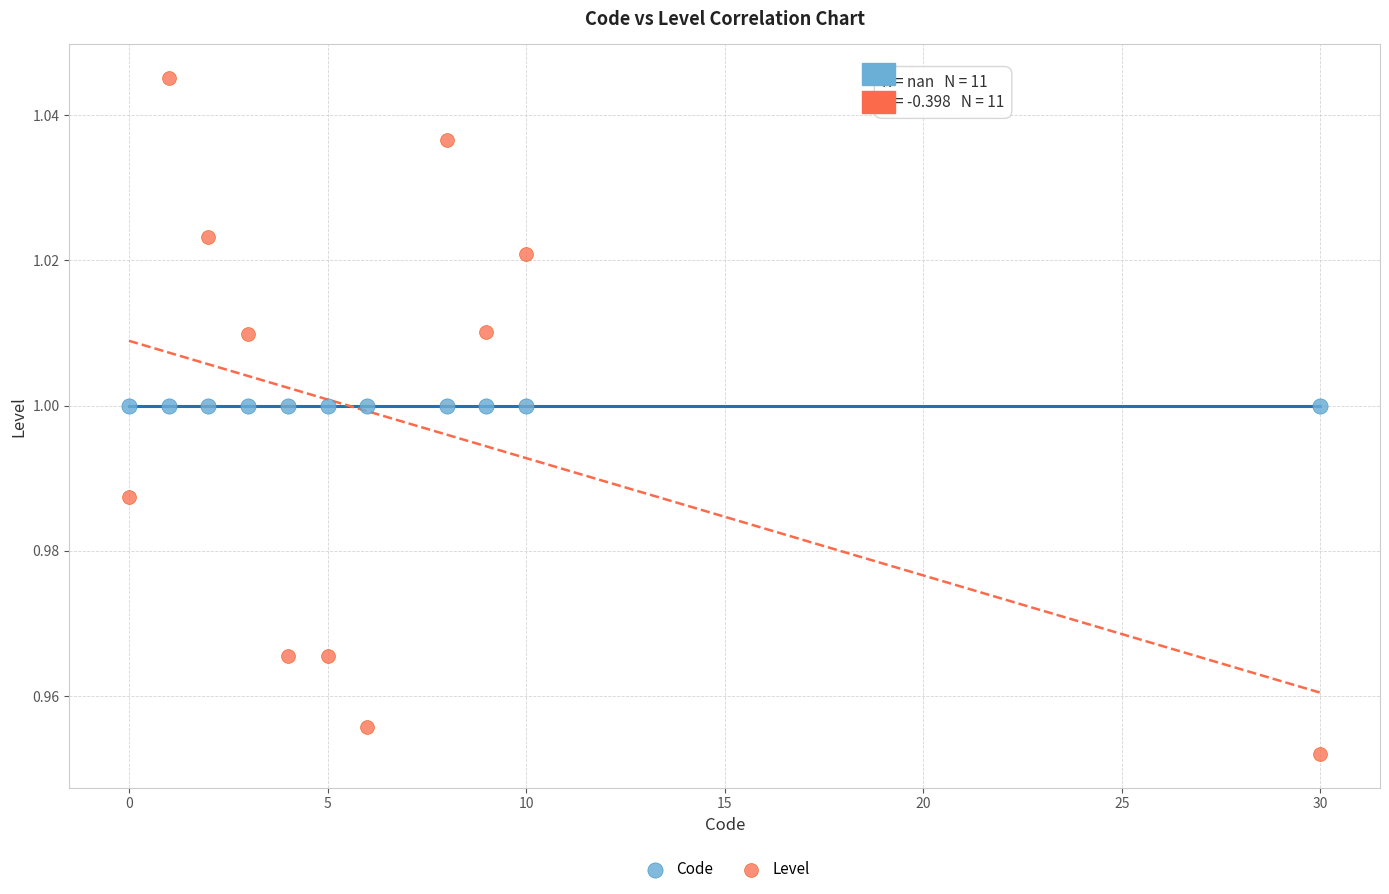

Which series reaches the minimum Y coordinate?

Level